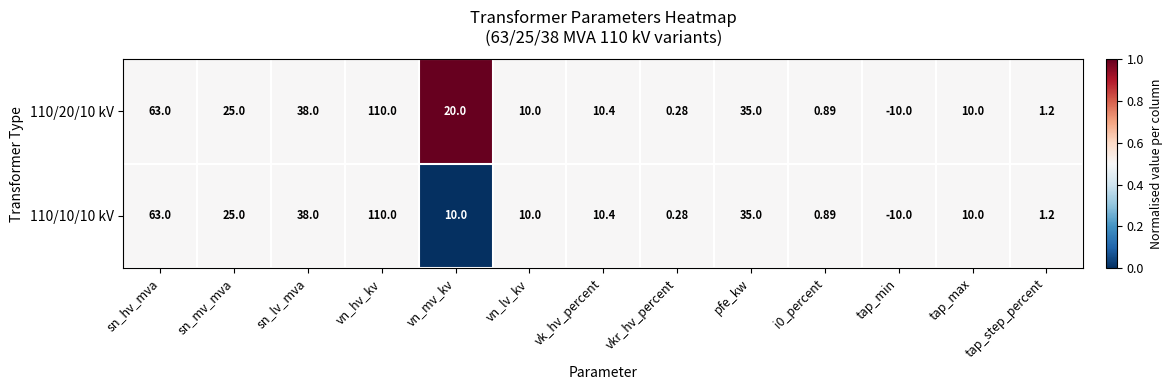

At which category is the sum across all series the highest?

vn_hv_kv